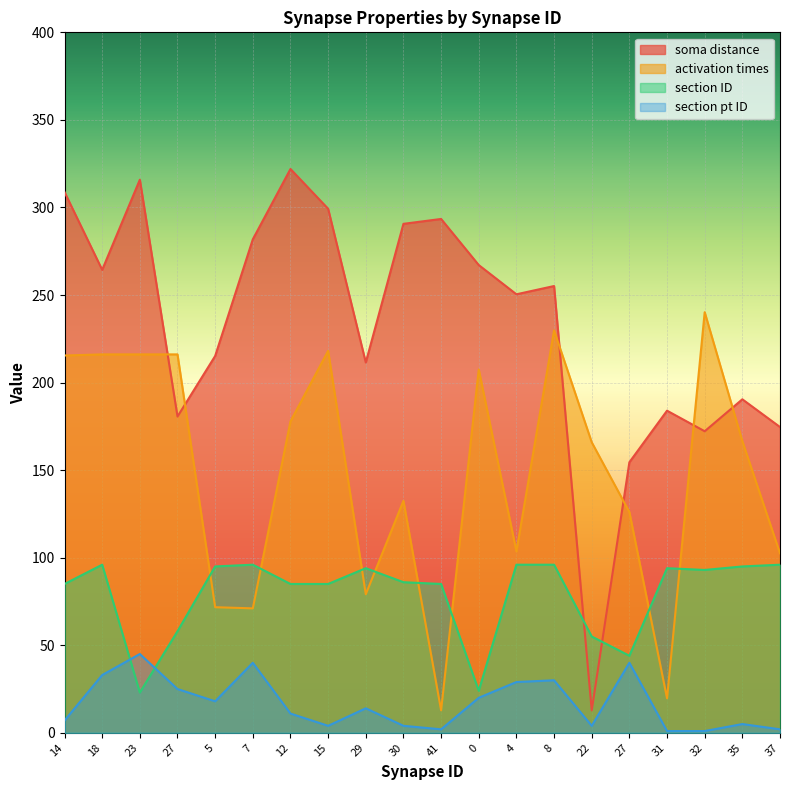

What is the total value across all series at 12?

595.8